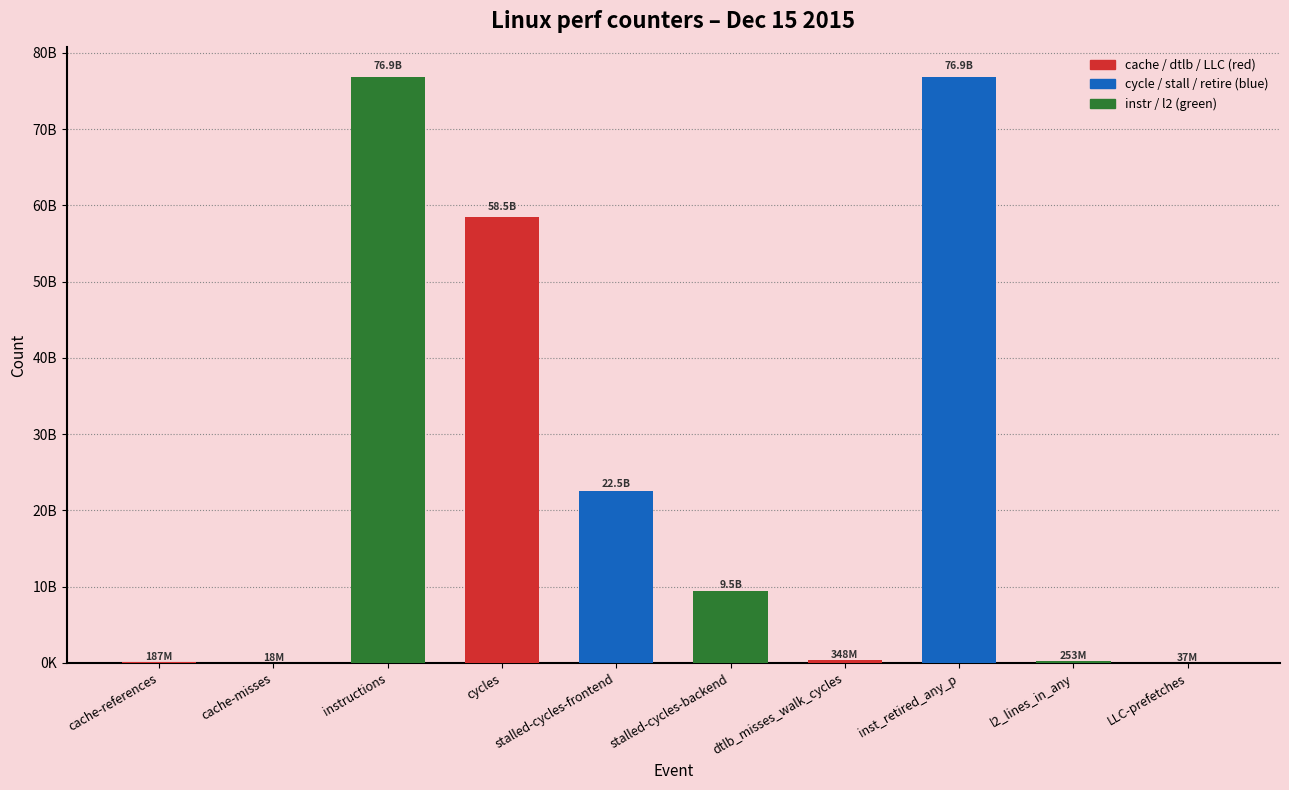

Are the bars horizontal?

No